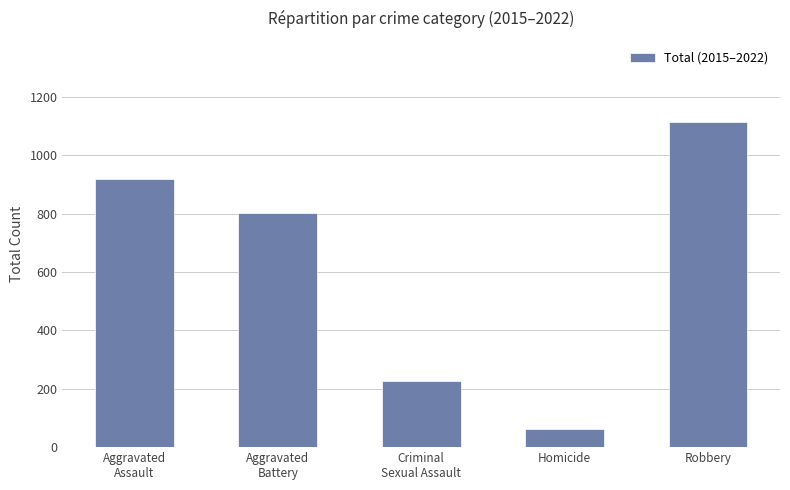

Reading left to right, what are all the values shown in this chart?

Aggravated
Assault=920	Aggravated
Battery=801	Criminal
Sexual Assault=225	Homicide=63	Robbery=1114